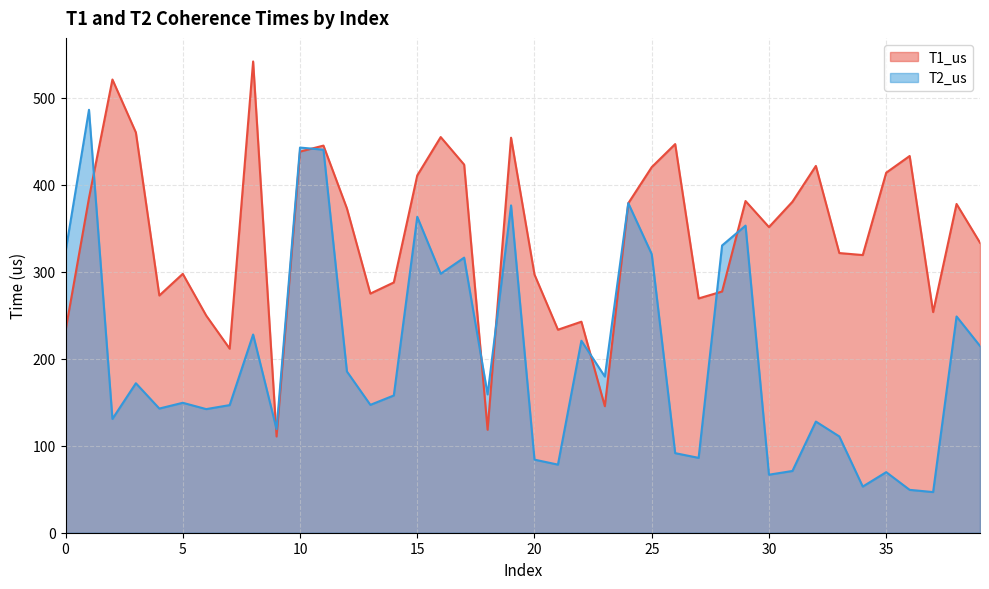

Which has a higher value, 13 or 18?

13